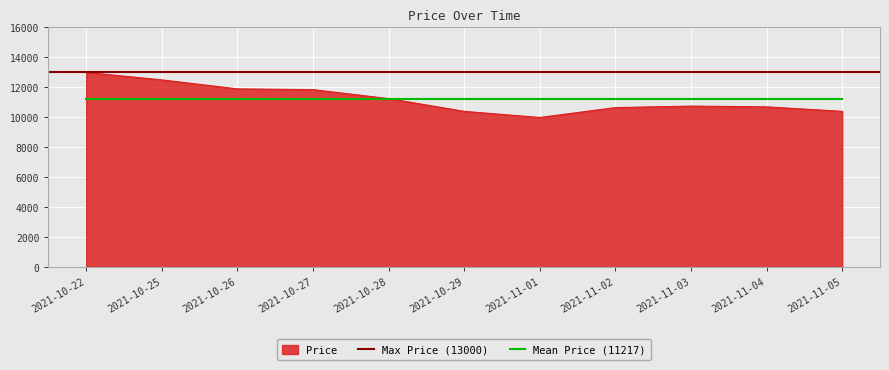

Reading left to right, list all the values displayed in this chart.

2021-10-22=13000	2021-10-25=12500	2021-10-26=11900	2021-10-27=11850	2021-10-28=11250	2021-10-29=10400	2021-11-01=9990	2021-11-02=10650	2021-11-03=10750	2021-11-04=10700	2021-11-05=10400